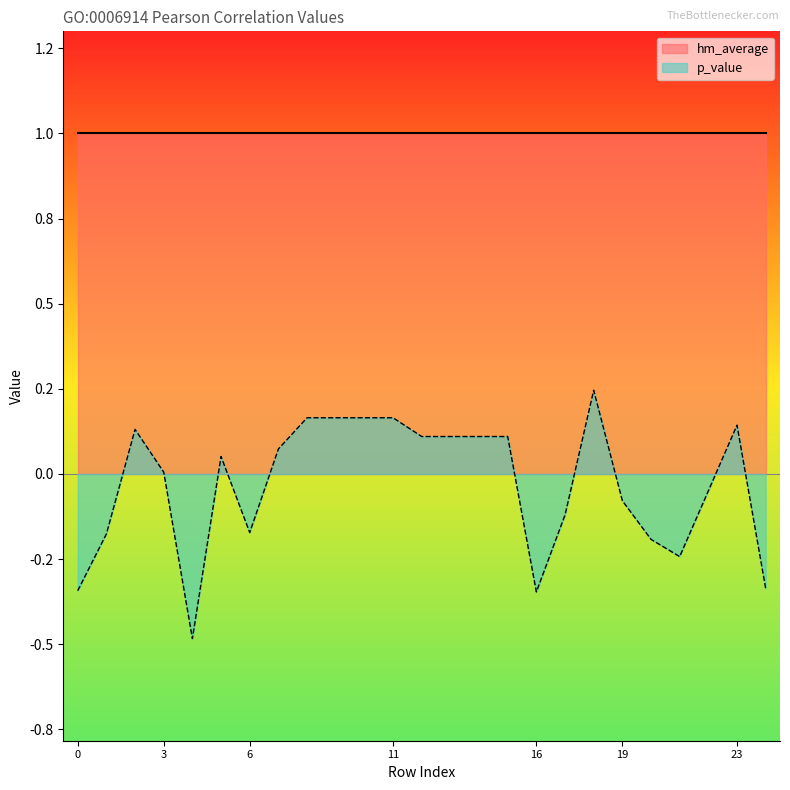

What are all the series names shown in the legend?

hm_average, p_value